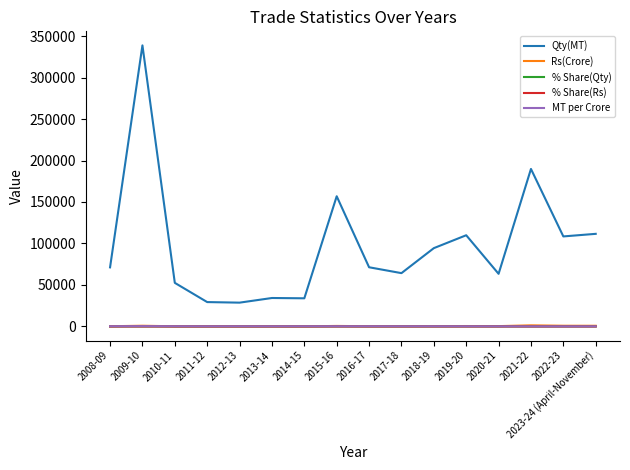

What is the highest value of the % Share(Qty) series?

6.6